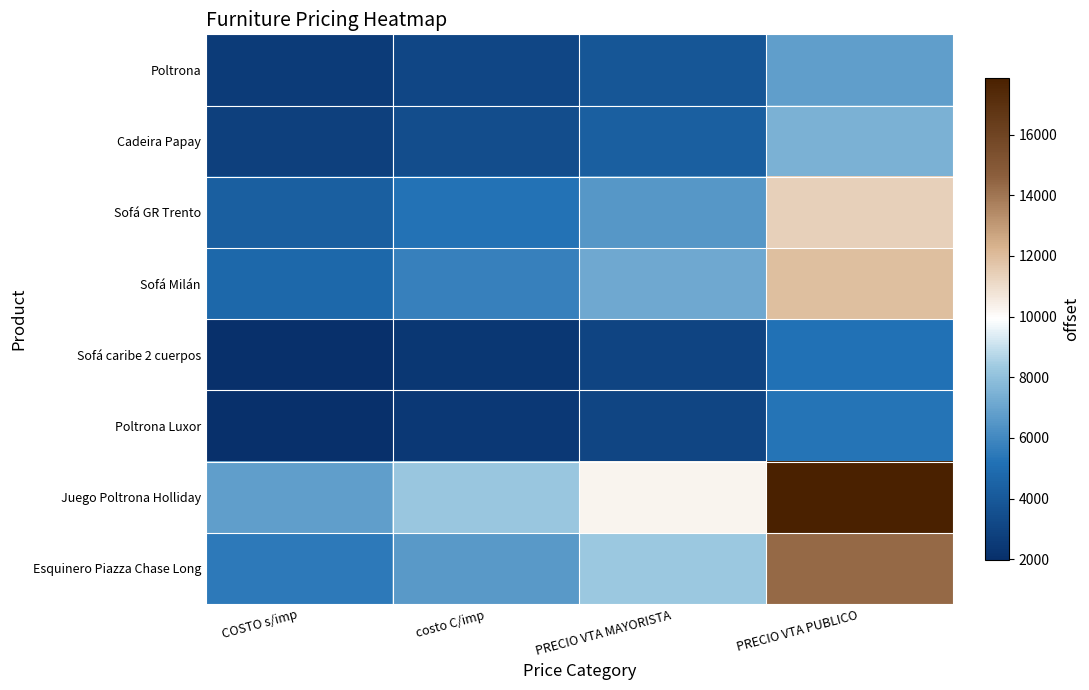

Reading left to right, list all the values displayed in this chart.

Poltrona: COSTO s/imp=2566.0	costo C/imp=3104.9	PRECIO VTA MAYORISTA=3881.1	PRECIO VTA PUBLICO=6756.2
Cadeira Papay: COSTO s/imp=2827.0	costo C/imp=3420.7	PRECIO VTA MAYORISTA=4275.8	PRECIO VTA PUBLICO=7443.4
Sofá GR Trento: COSTO s/imp=4321.0	costo C/imp=5228.4	PRECIO VTA MAYORISTA=6535.5	PRECIO VTA PUBLICO=11377.0
Sofá Milán: COSTO s/imp=4732.0	costo C/imp=5725.7	PRECIO VTA MAYORISTA=7157.1	PRECIO VTA PUBLICO=11946.1
Sofá caribe 2 cuerpos: COSTO s/imp=1973.0	costo C/imp=2387.3	PRECIO VTA MAYORISTA=2984.2	PRECIO VTA PUBLICO=5194.8
Poltrona Luxor: COSTO s/imp=2003.0	costo C/imp=2423.6	PRECIO VTA MAYORISTA=3029.5	PRECIO VTA PUBLICO=5273.8
Juego Poltrona Holliday: COSTO s/imp=6782.0	costo C/imp=8206.2	PRECIO VTA MAYORISTA=10257.8	PRECIO VTA PUBLICO=17856.7
Esquinero Piazza Chase Long: COSTO s/imp=5450.0	costo C/imp=6594.5	PRECIO VTA MAYORISTA=8243.1	PRECIO VTA PUBLICO=14349.6